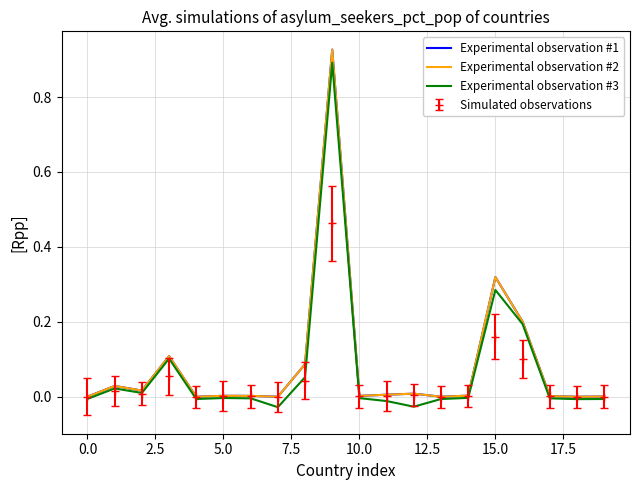

True or false: Experimental observation #3 and Experimental observation #2 cross at least once.

False